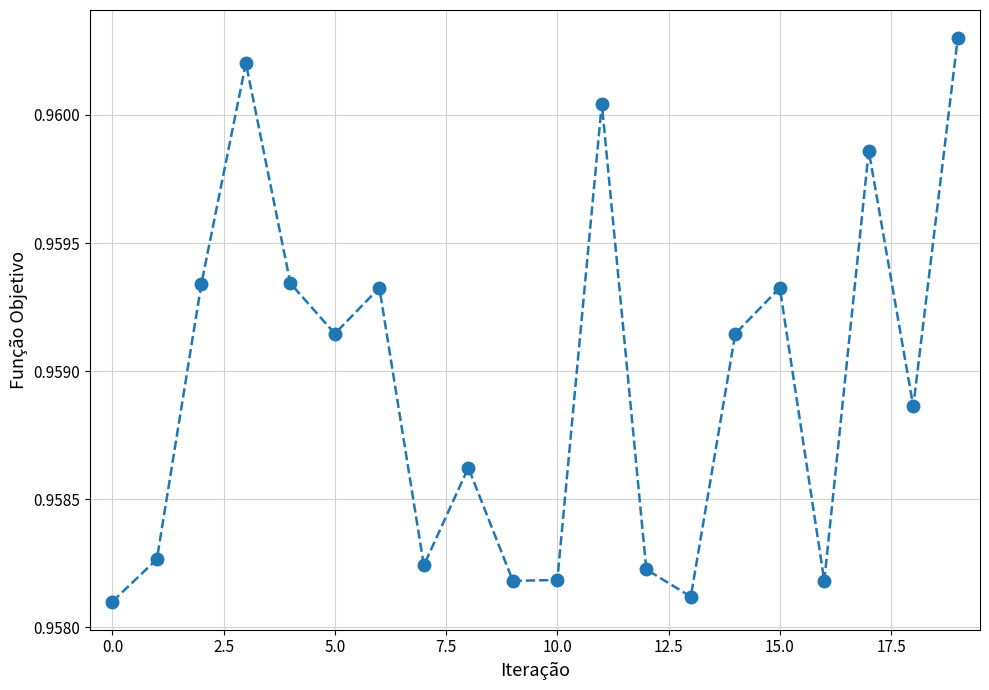

What is the sum of all values?

19.2